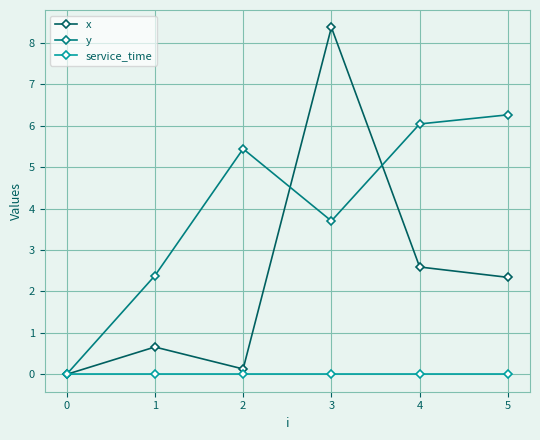

Rank the series by their maximum value, from highest to lowest.

x, y, service_time